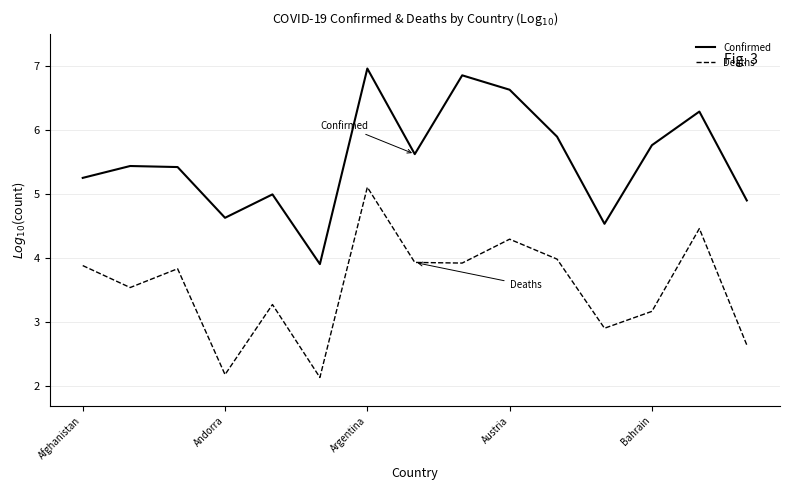

Which series has the largest total across all categories?

Confirmed